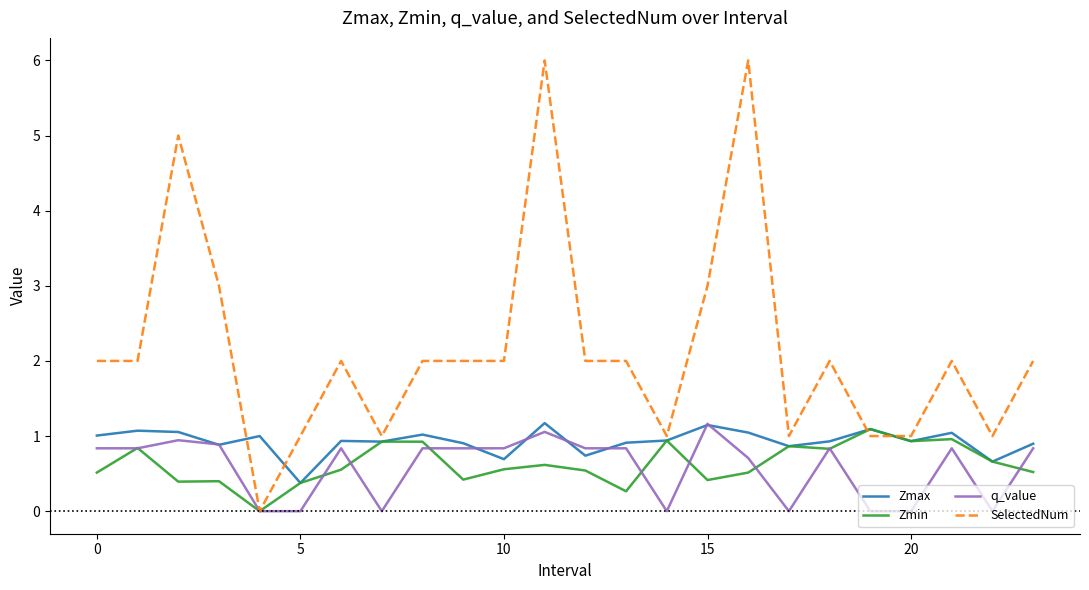

Which series has the widest spread of values?

SelectedNum